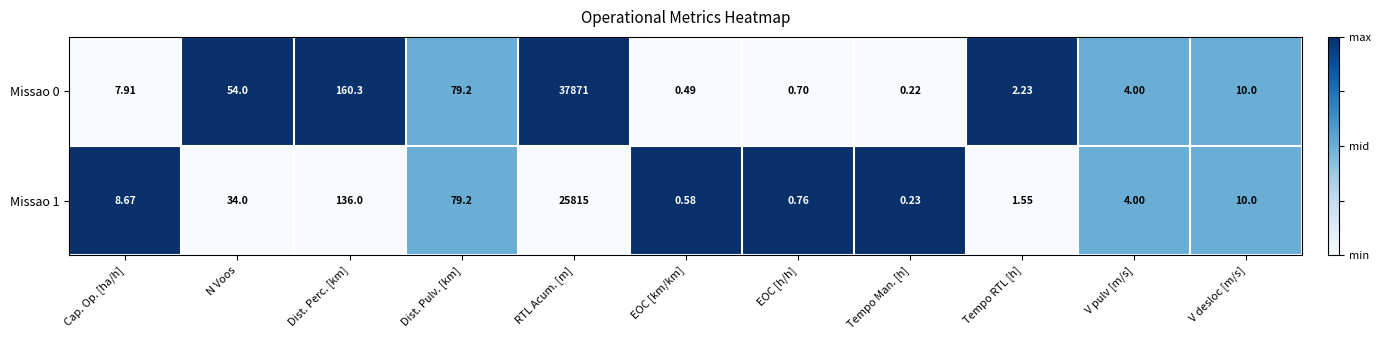

Rank the categories by Missao 1 value from lowest to highest.

Tempo Man. [h], EOC [km/km], EOC [h/h], Tempo RTL [h], V pulv [m/s], Cap. Op. [ha/h], V desloc [m/s], N Voos, Dist. Pulv. [km], Dist. Perc. [km], RTL Acum. [m]